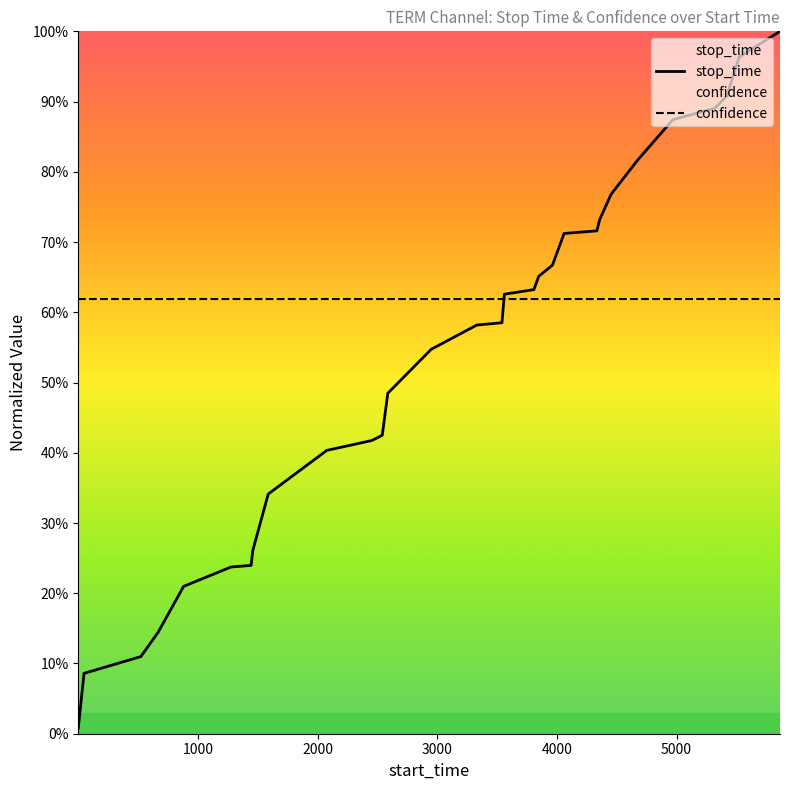

Which series has the largest total across all categories?

confidence